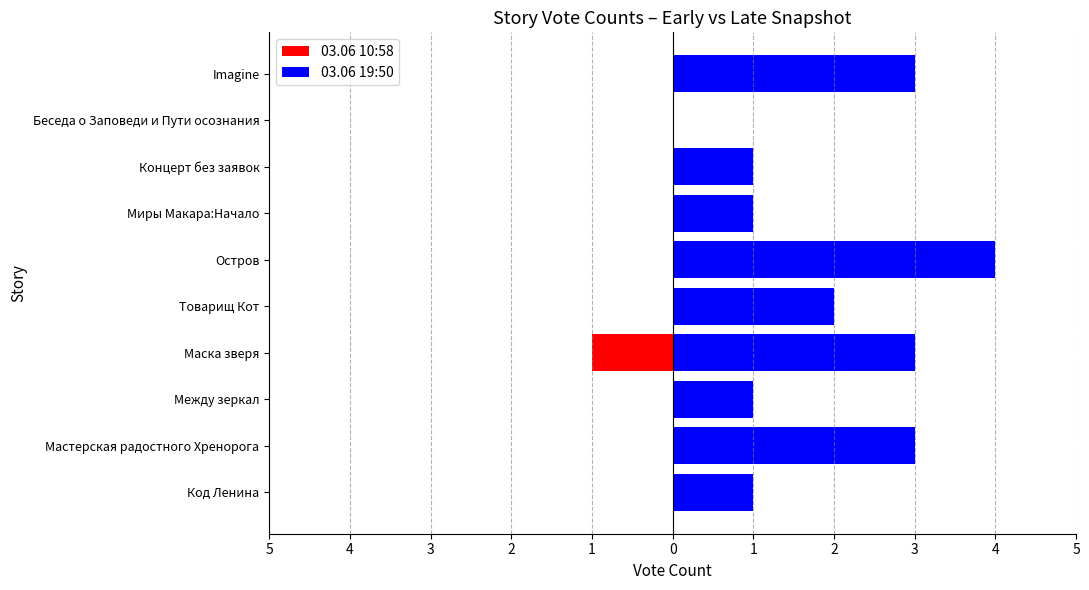

What is the difference between the highest and lowest values at Между зеркал?

1